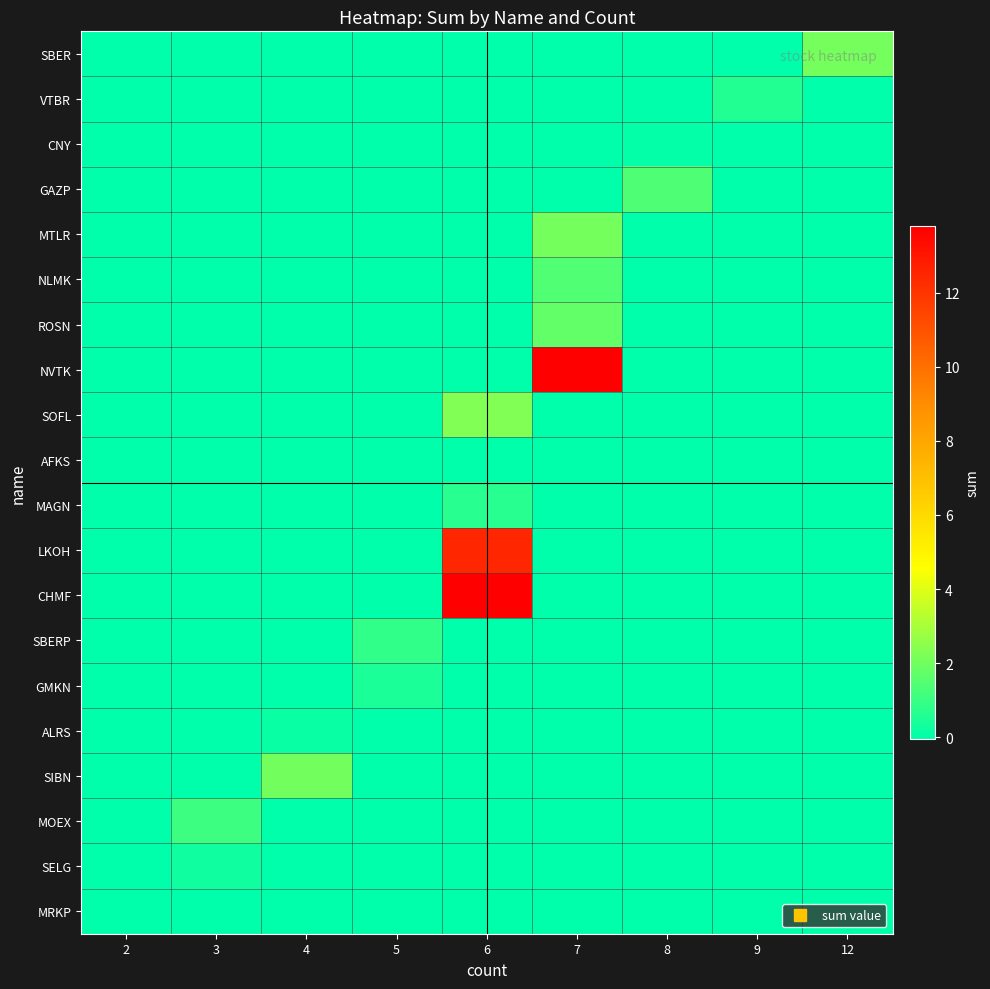

At how many categories does at least one series exceed 0?

8